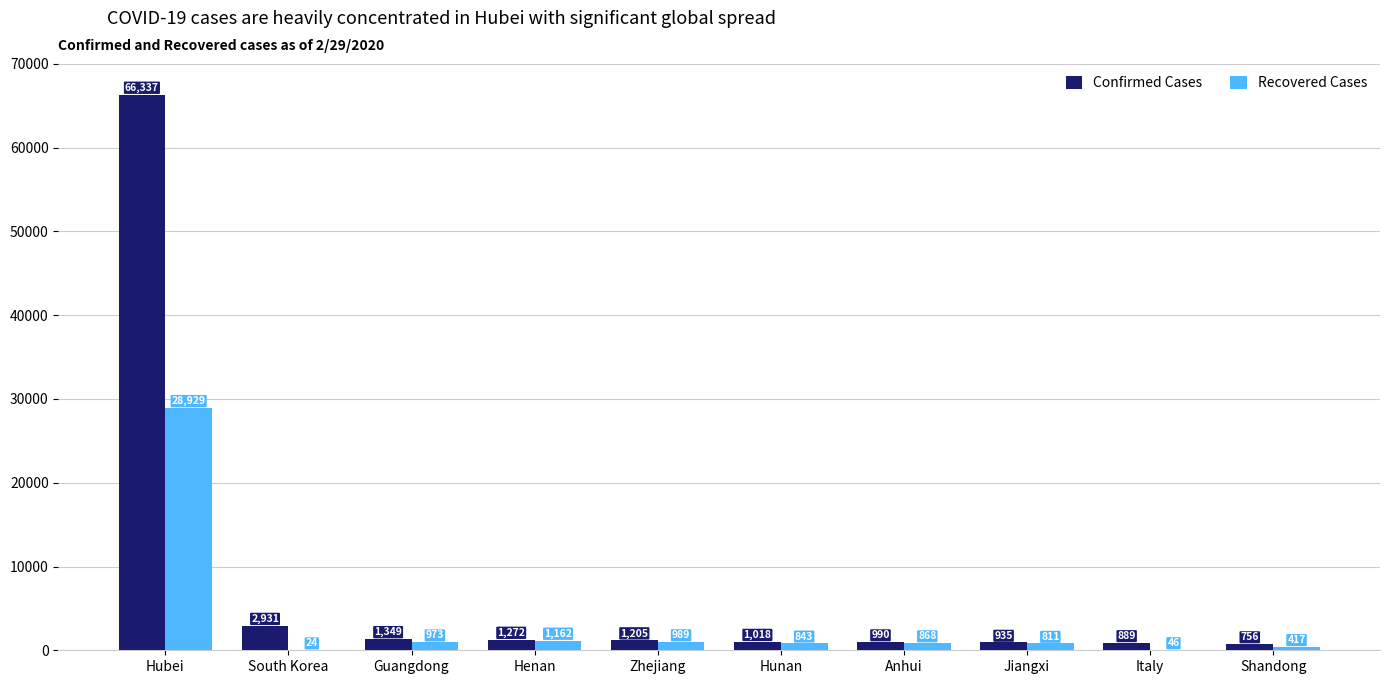

At which category does the chart reach its peak across all series?

Hubei